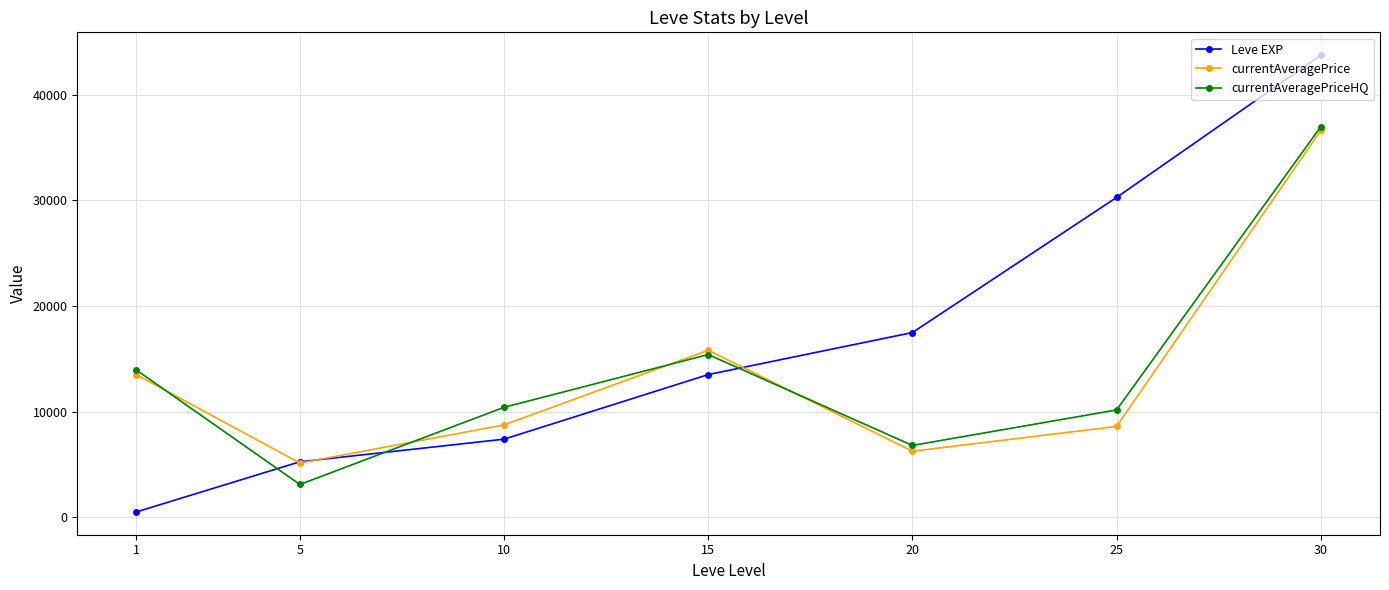

Which series has the widest spread of values?

Leve EXP